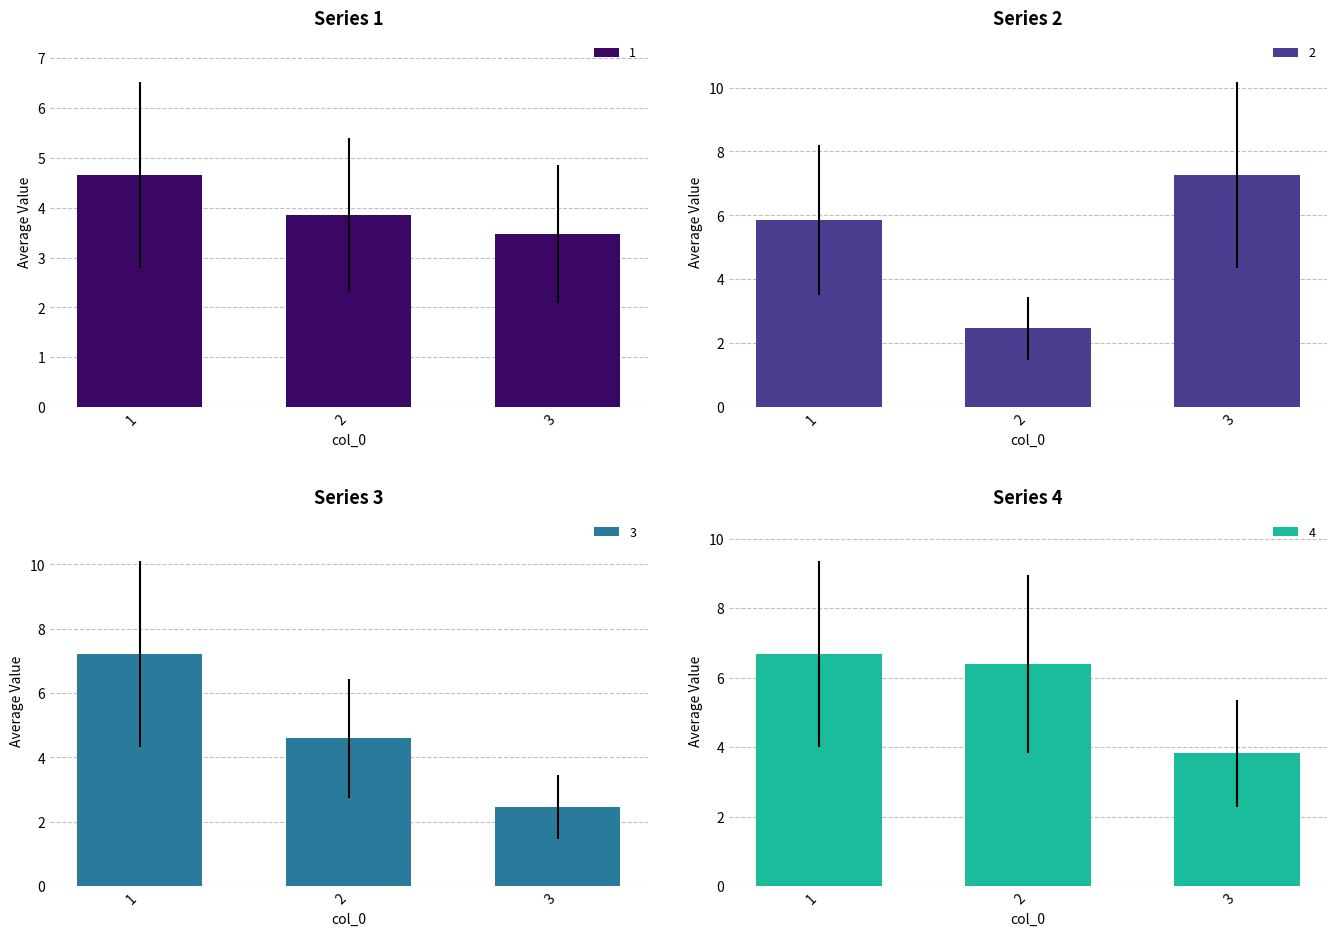

Are the bars horizontal?

No